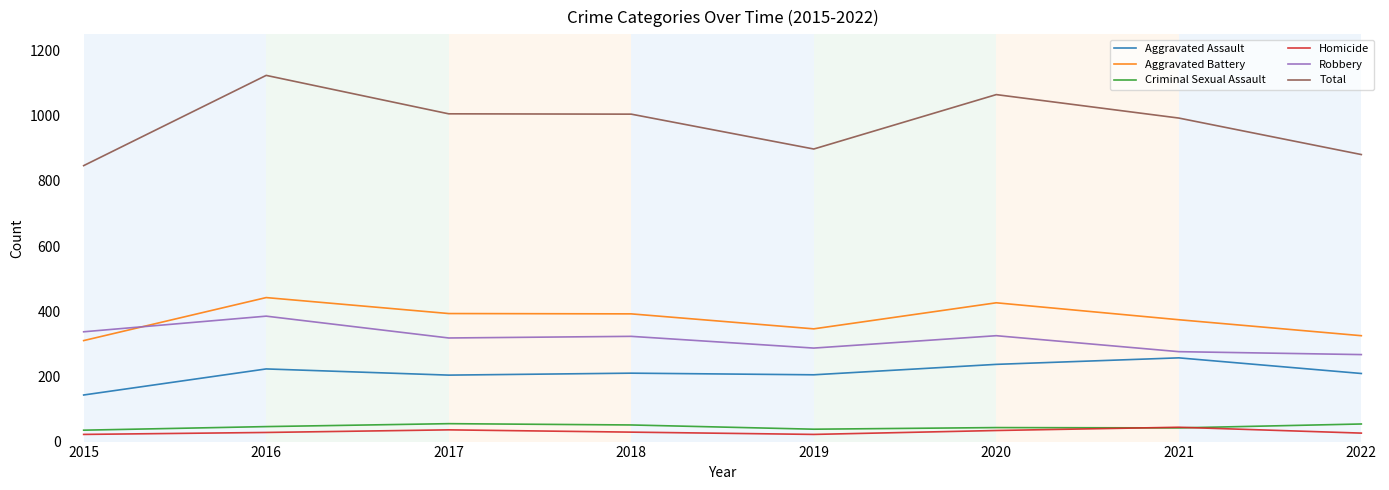

The Aggravated Battery series shows 527 at 2017. True or false?

False